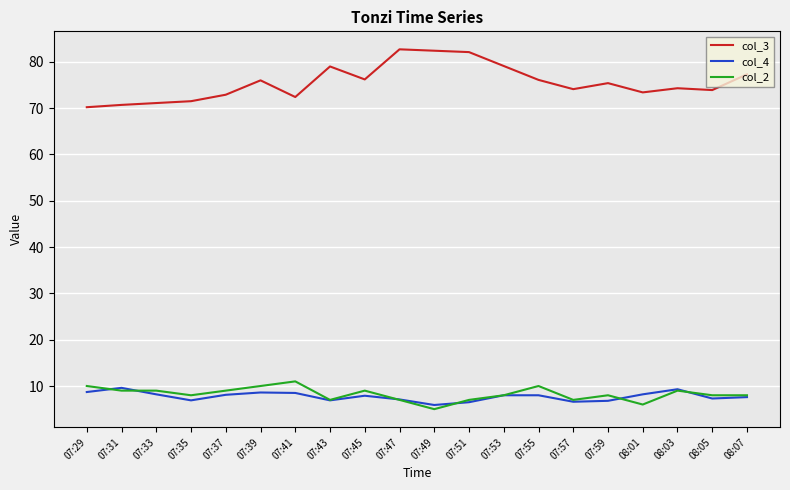

True or false: col_4 has more than 1 interior local peaks.

True